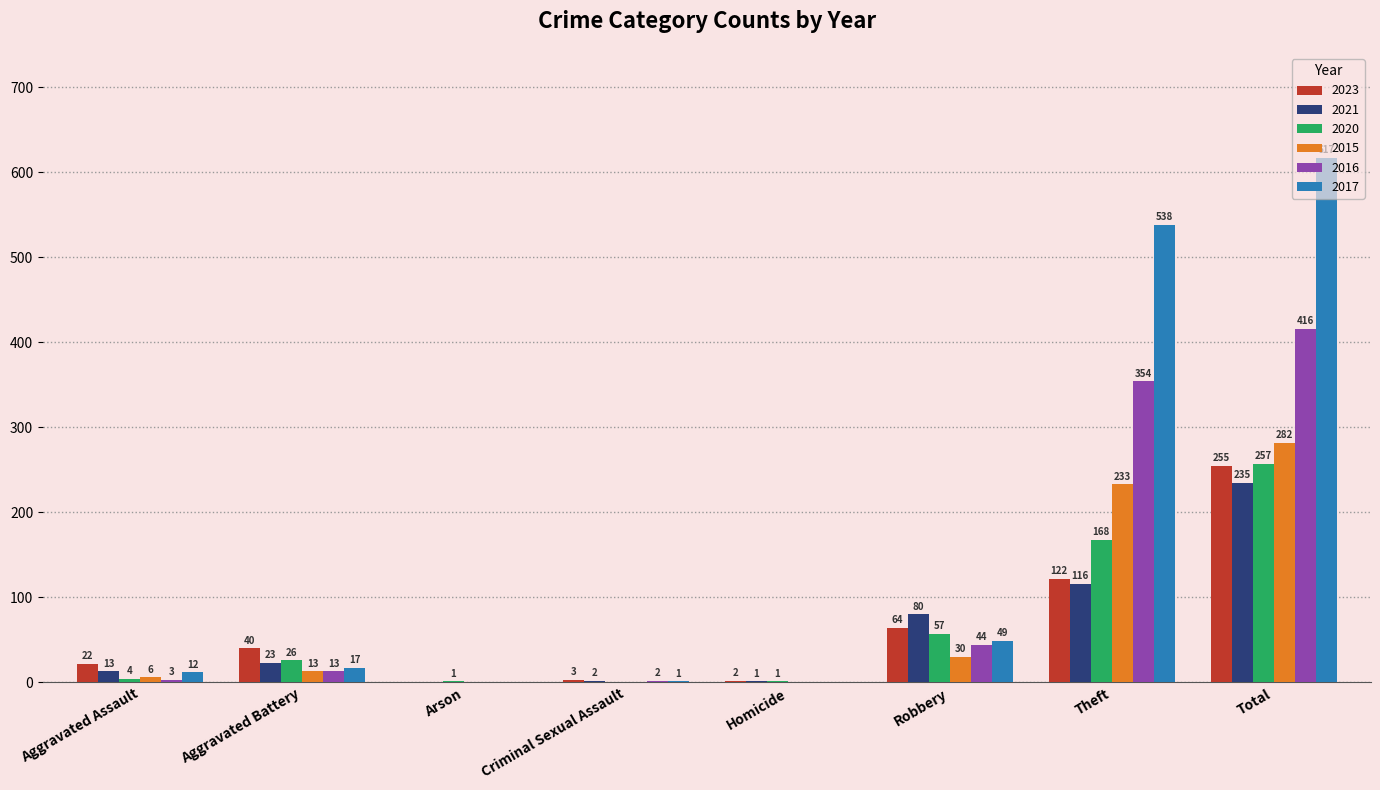

How many groups of bars are there?

8